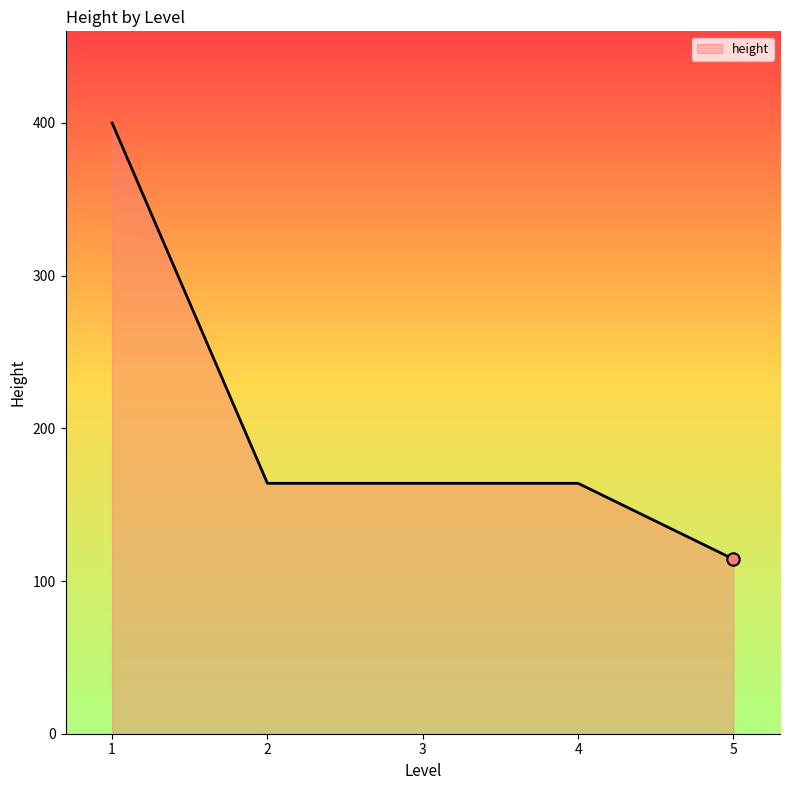

What is the change in value from 3 to 5?

-49.7